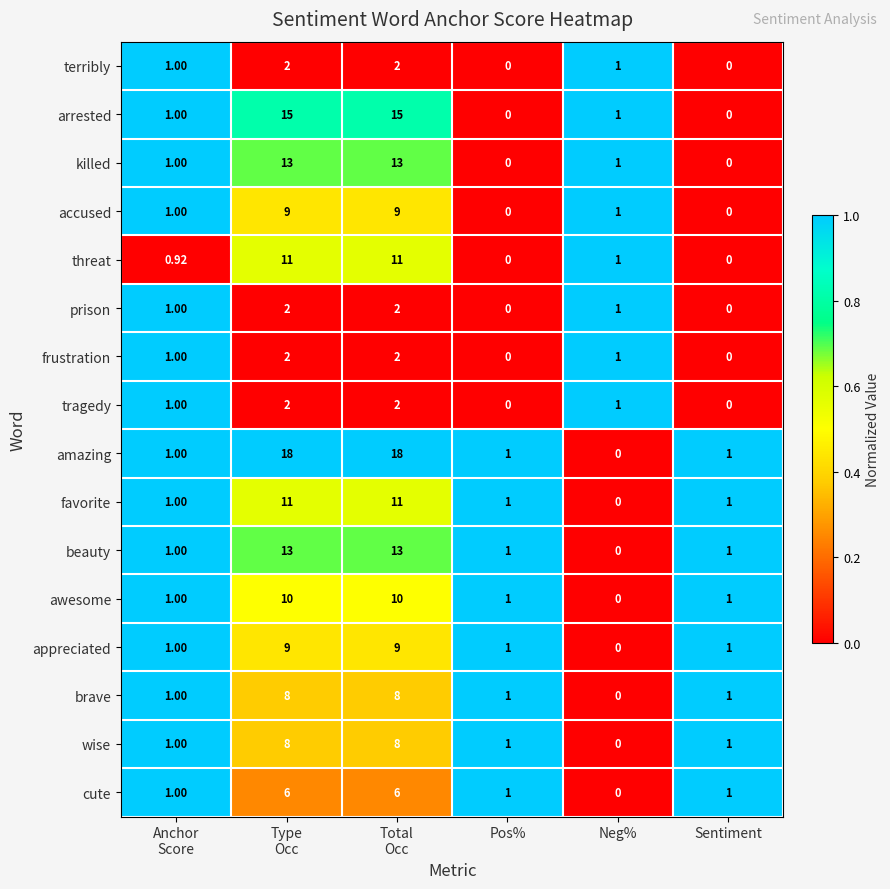

Which series has the largest total across all categories?

amazing